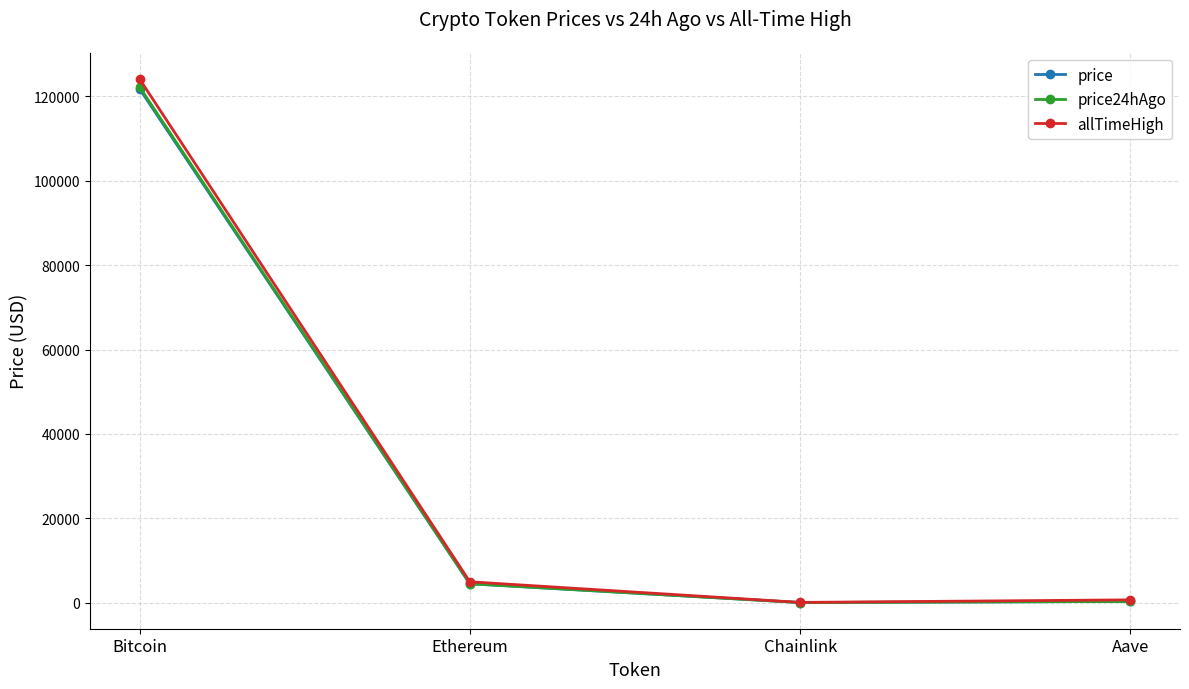

Is the value of price24hAgo at Chainlink greater than the value of allTimeHigh at Bitcoin?

No